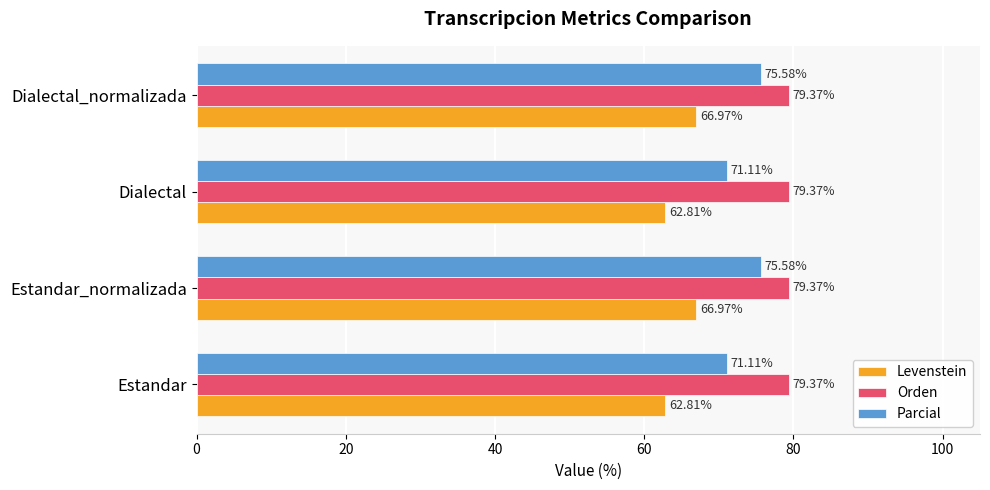

Which series has the largest range (max minus min)?

Parcial